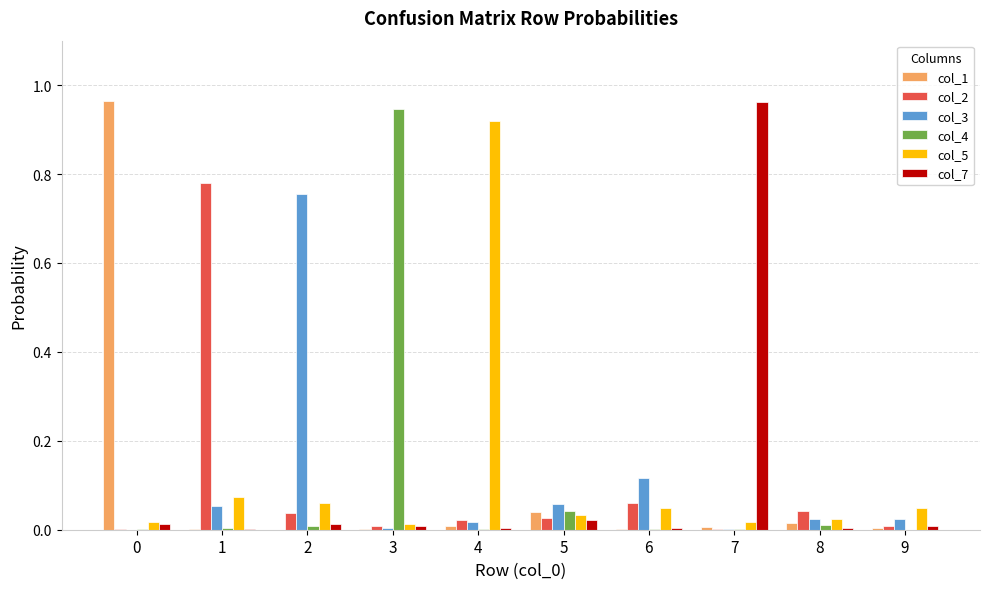

The col_7 series shows 0.0 at 4. True or false?

True